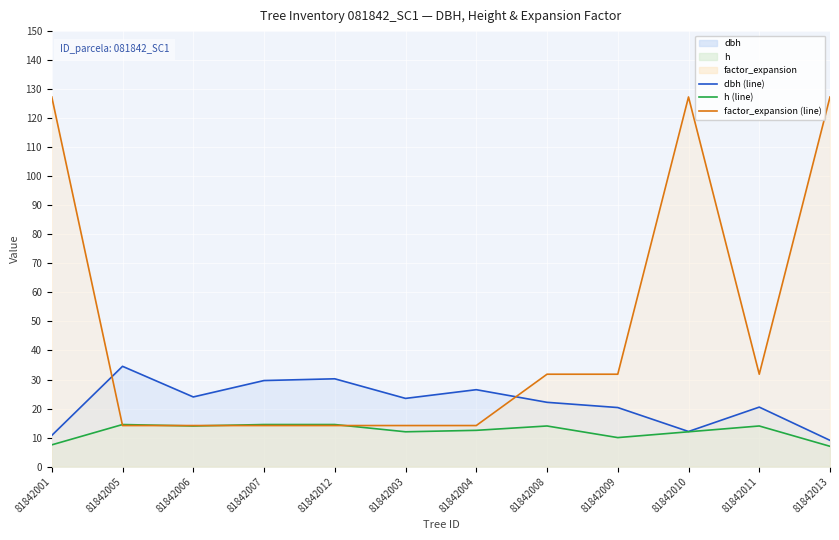

How many categories are shown in the chart?

12